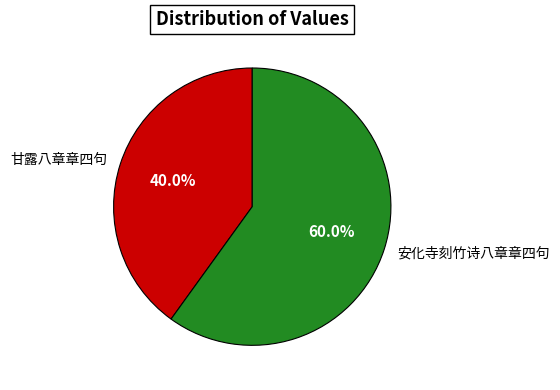

Is 安化寺刻竹诗八章章四句 the majority of the pie?

Yes